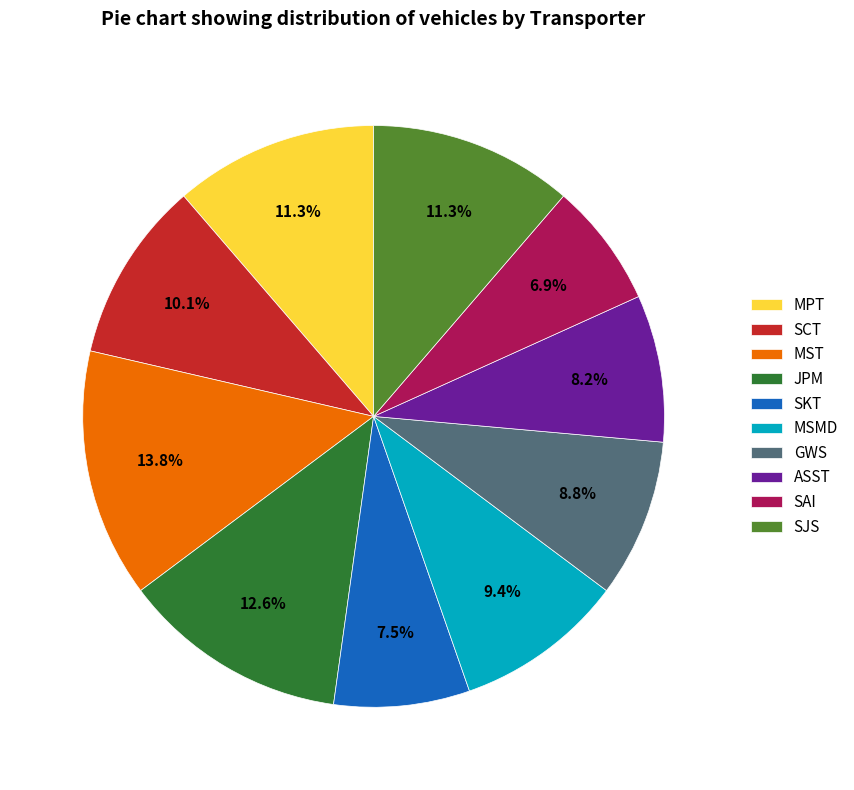

The SJS slice represents 21% of the pie. True or false?

False